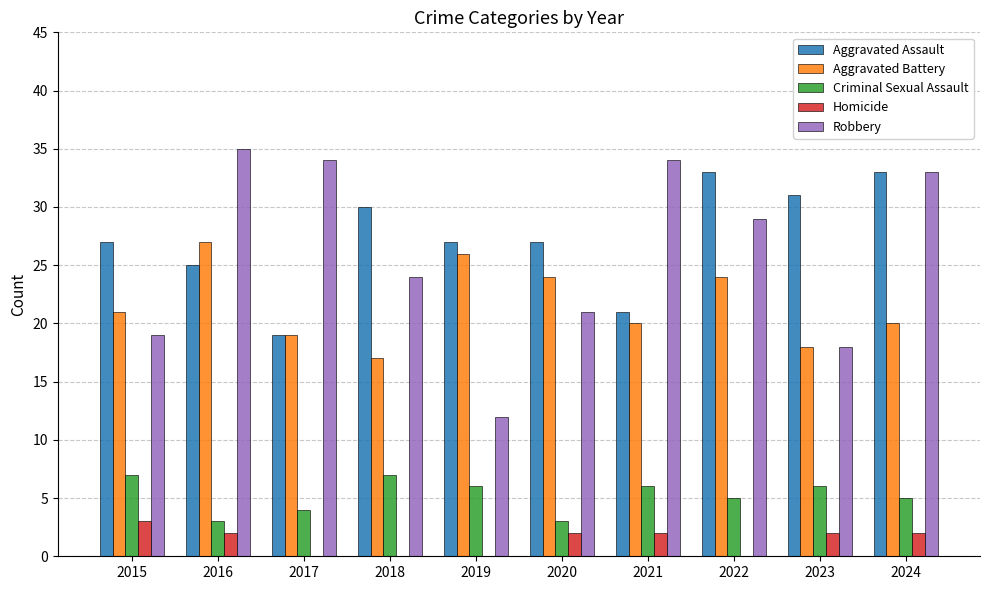

Is the value of Criminal Sexual Assault at 2019 greater than the value of Aggravated Assault at 2021?

No